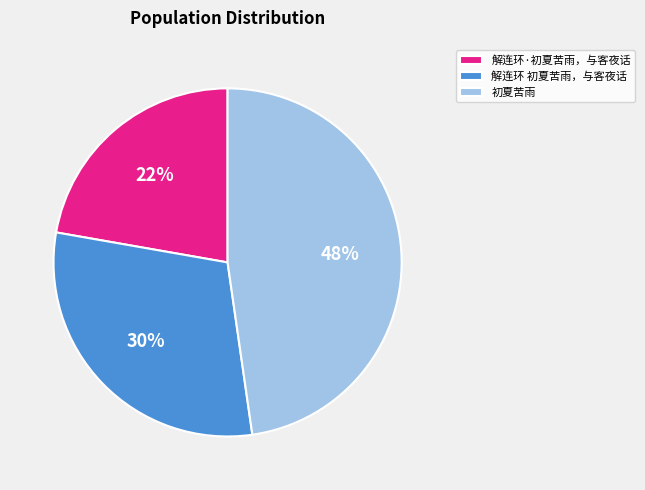

Is it true that 解连环·初夏苦雨，与客夜话 is 8% of the pie?

False